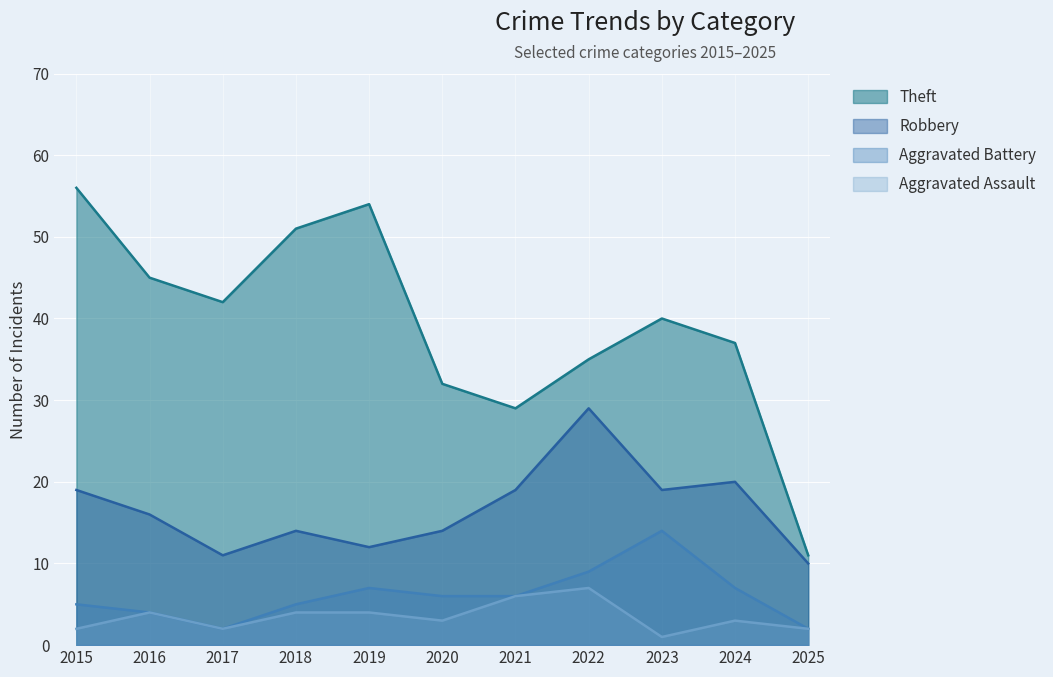

What is the difference between the highest and lowest values at 2023?

39